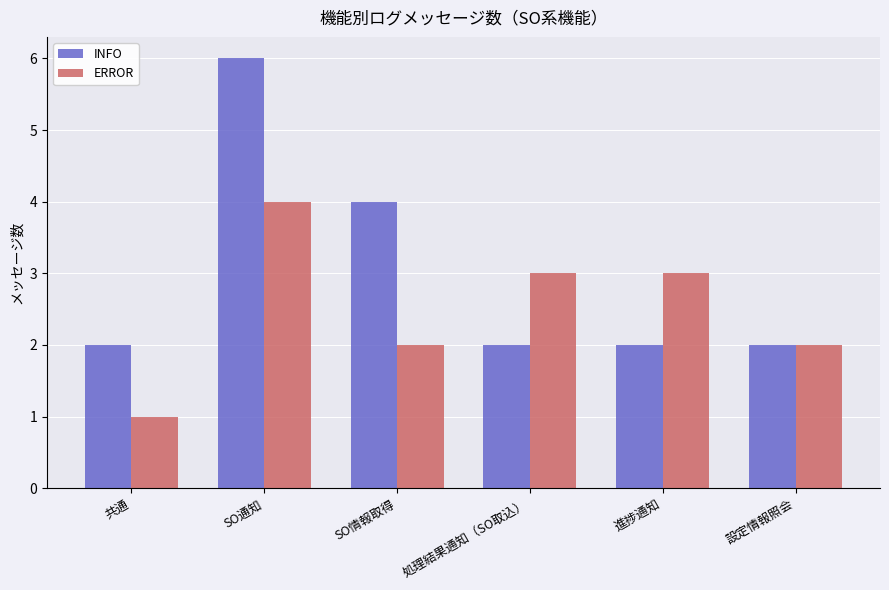

Reading left to right, transcribe all the data shown in this chart.

INFO: 2	6	4	2	2	2
ERROR: 1	4	2	3	3	2